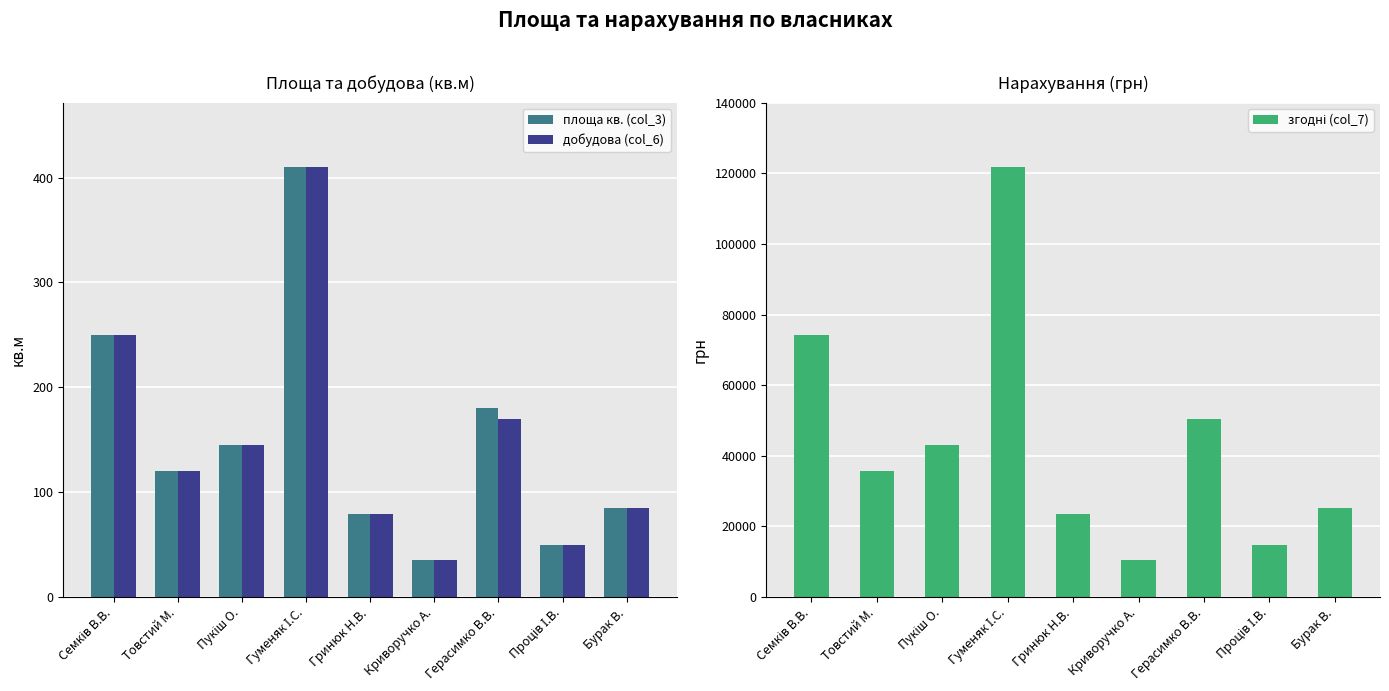

What is the maximum value shown in the chart?

121770.0